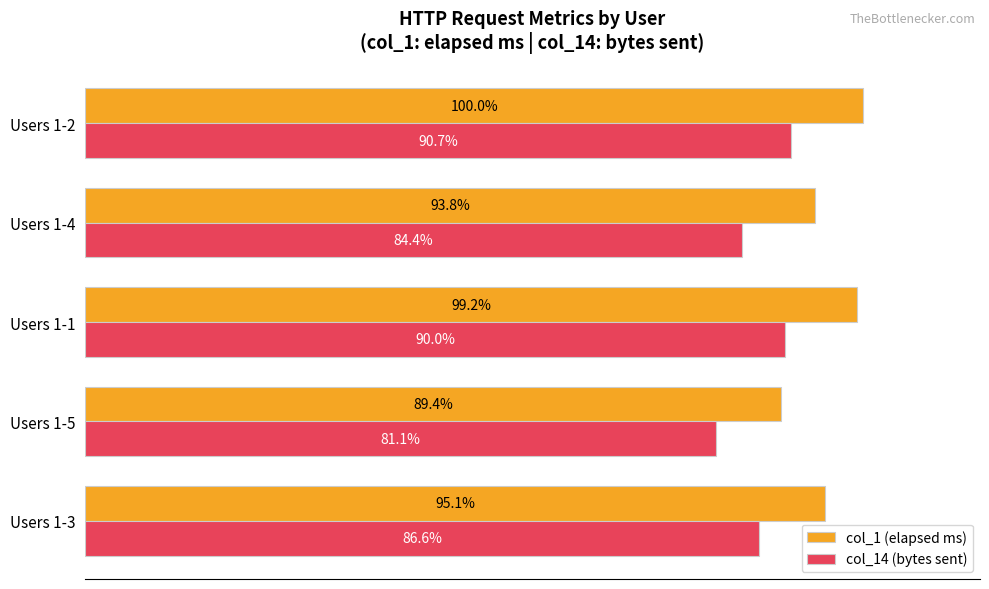

Which series has the largest range (max minus min)?

col_1 (elapsed ms)